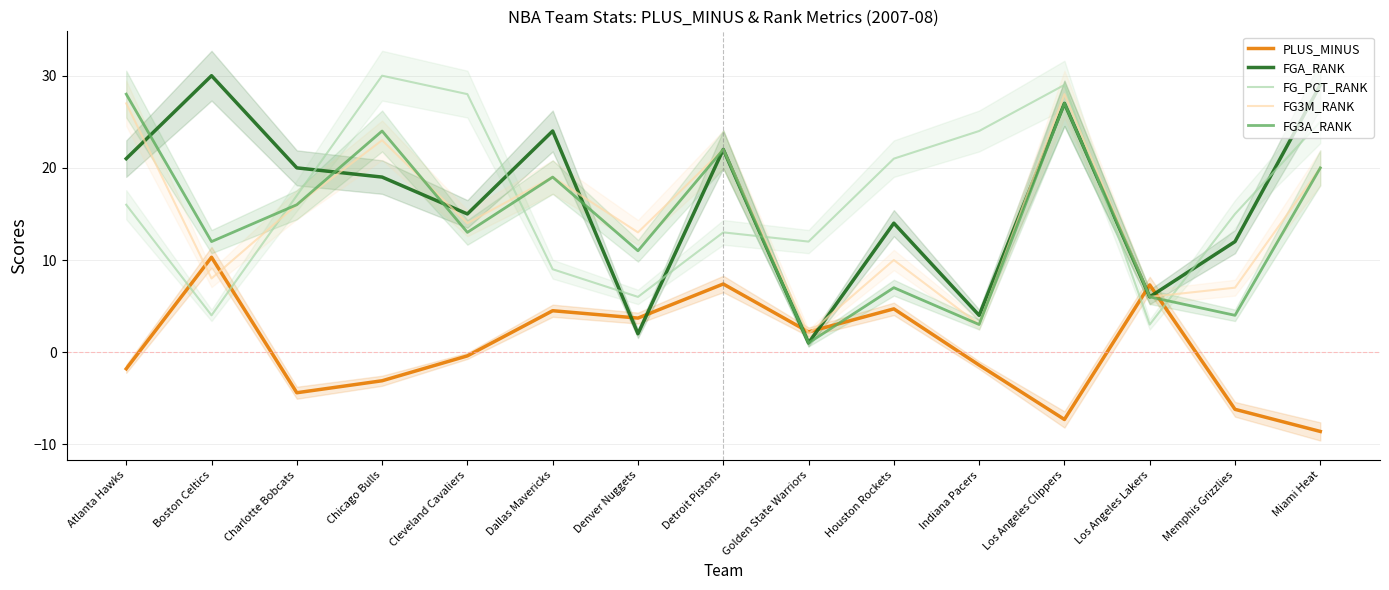

Between Los Angeles Clippers and Cleveland Cavaliers, which is larger?

Cleveland Cavaliers